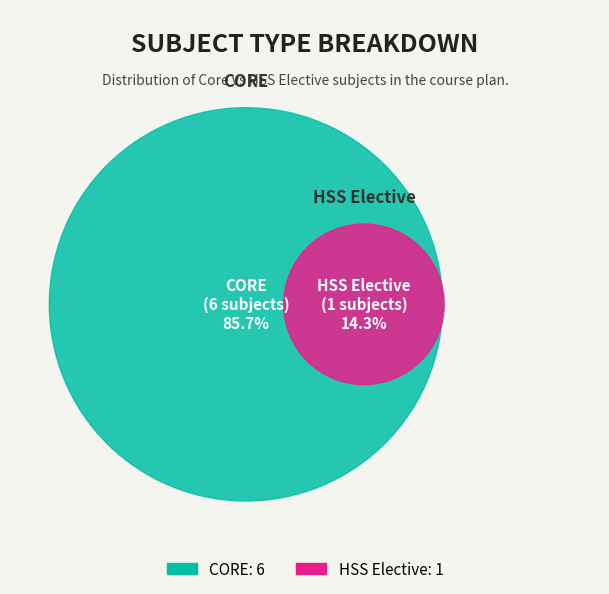

Does any single category account for the majority?

Yes